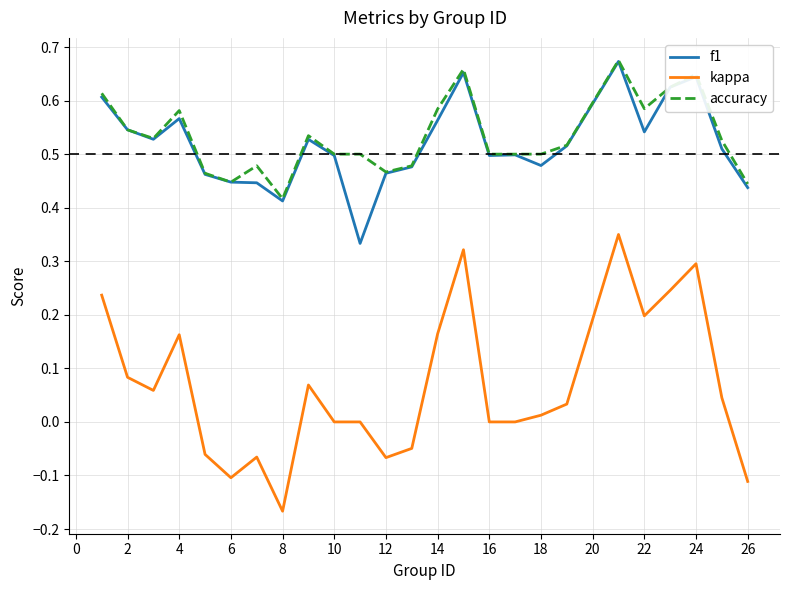

True or false: kappa and accuracy intersect in this chart.

False